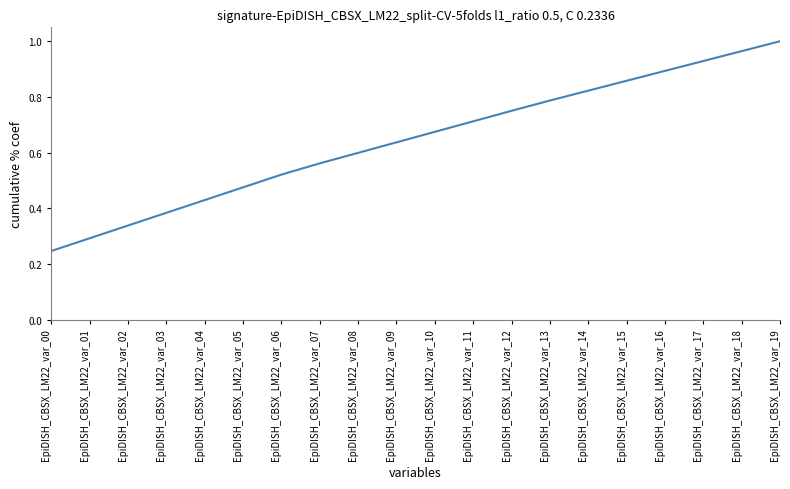

At which category does the chart reach its minimum across all series?

EpiDISH_CBSX_LM22_var_00